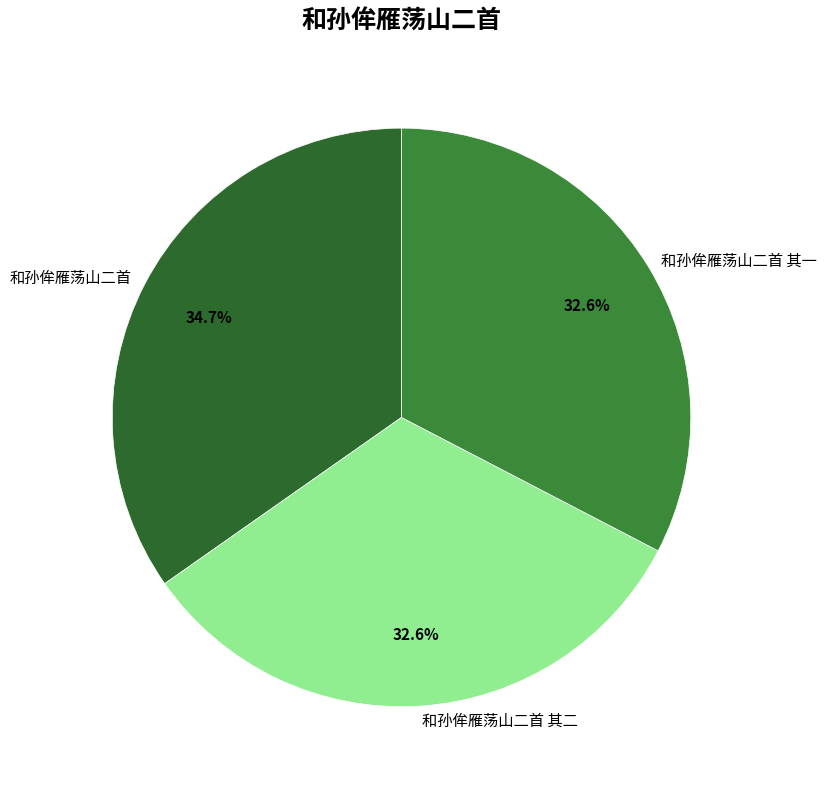

How many segments does this pie chart have?

3